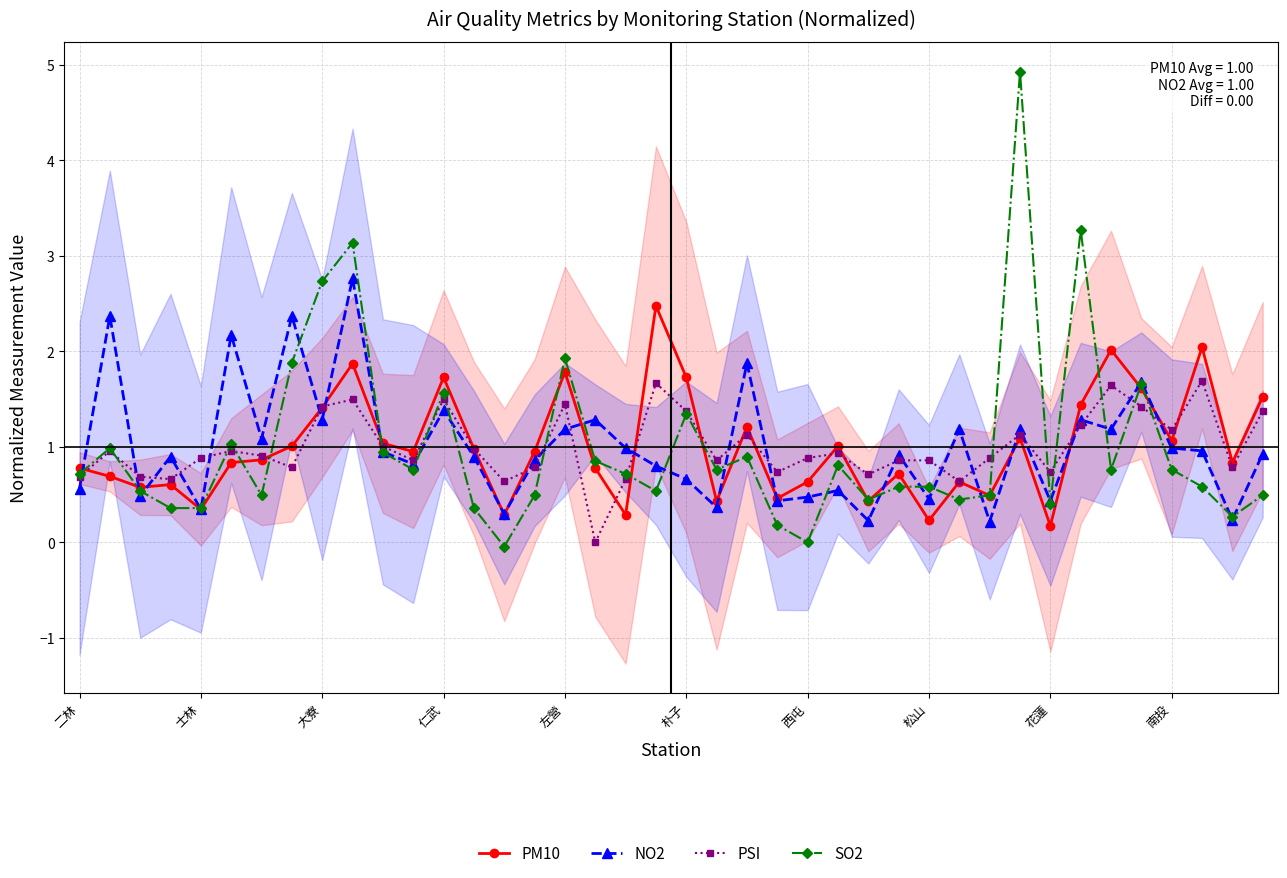

Is it true that PSI equals 1.4 at 大寮?

True